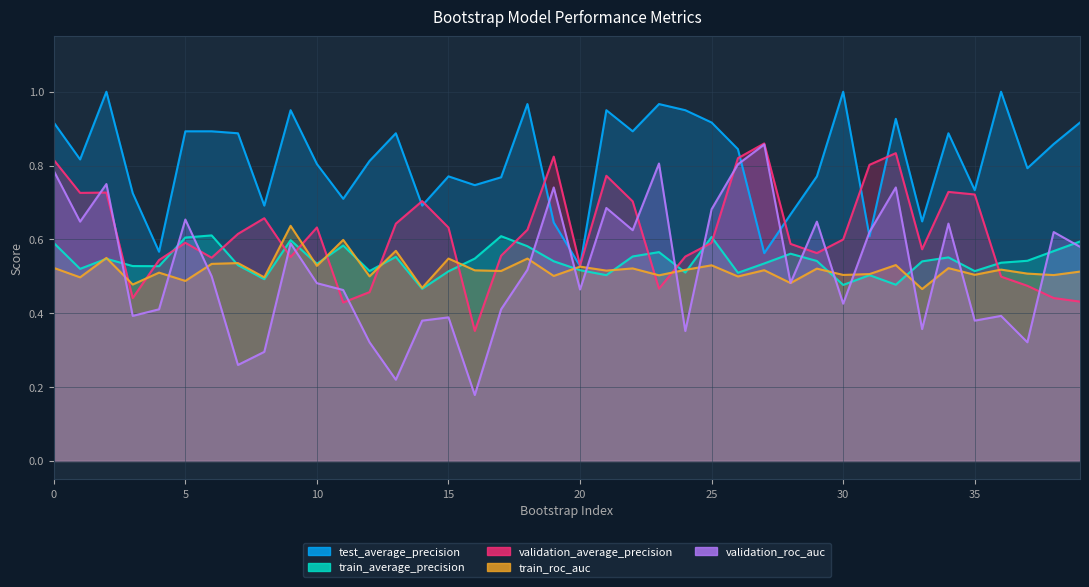

How many intersections are there between train_roc_auc and validation_roc_auc?

14